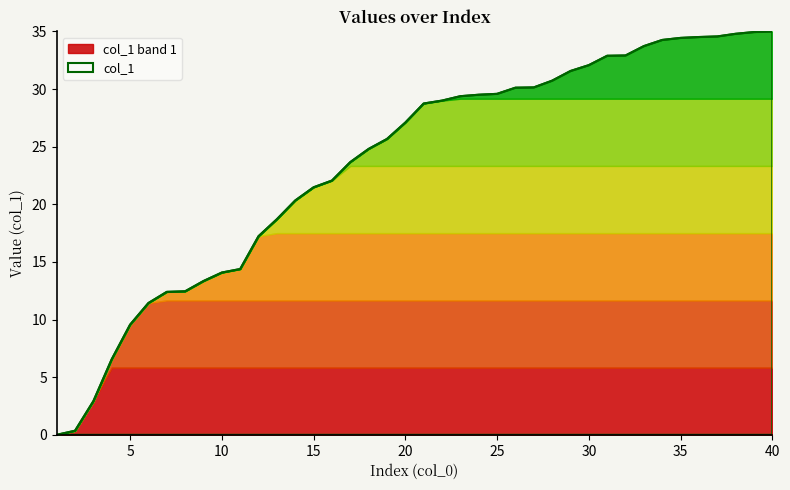

What is the sum of the values at 12 and 38?

52.0